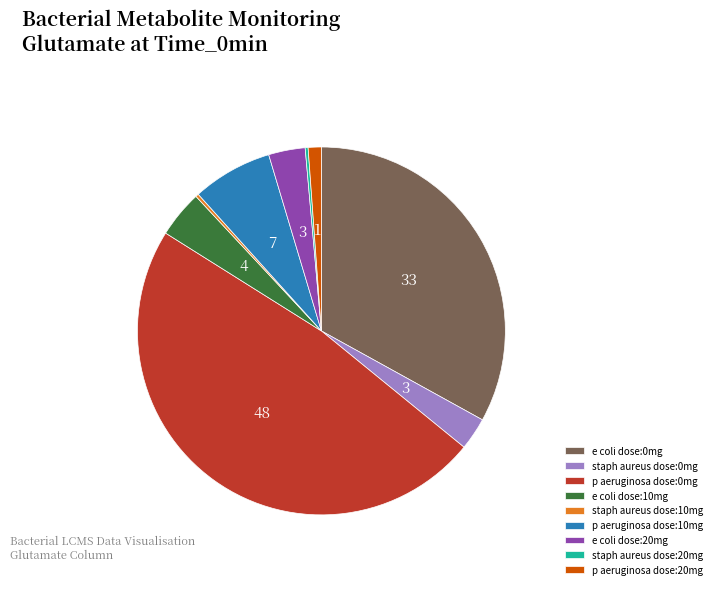

Between e coli dose:20mg and p aeruginosa dose:20mg, which is larger?

e coli dose:20mg